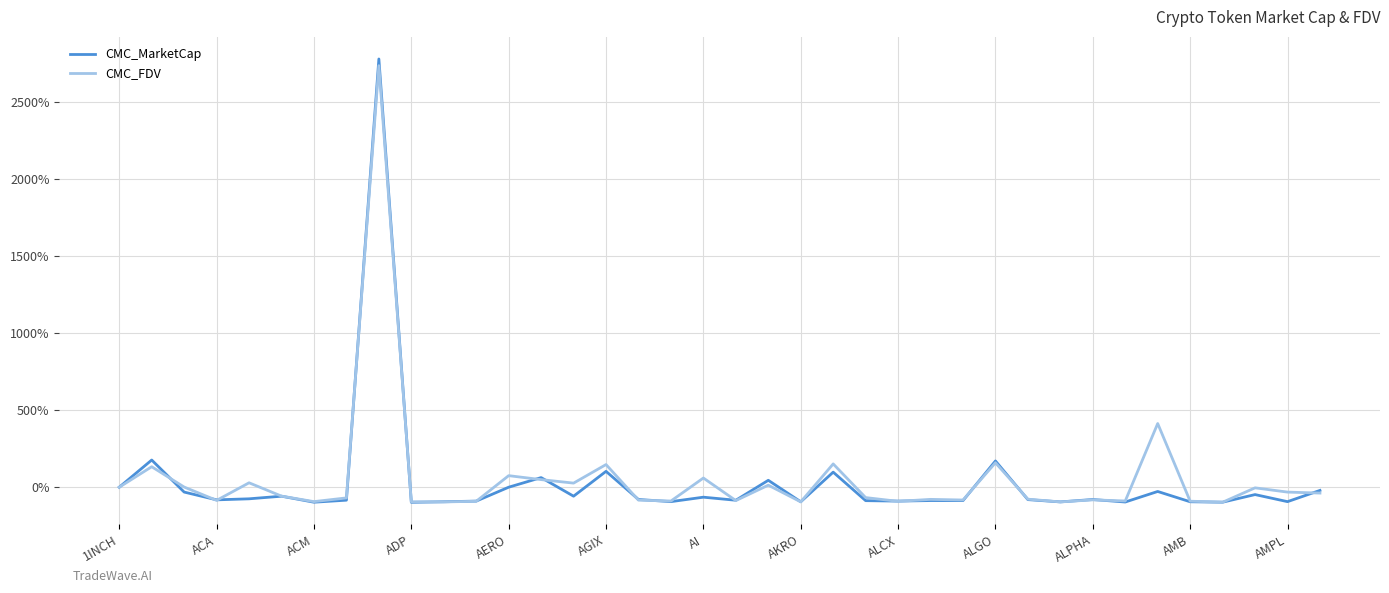

Which series has the widest spread of values?

CMC_MarketCap